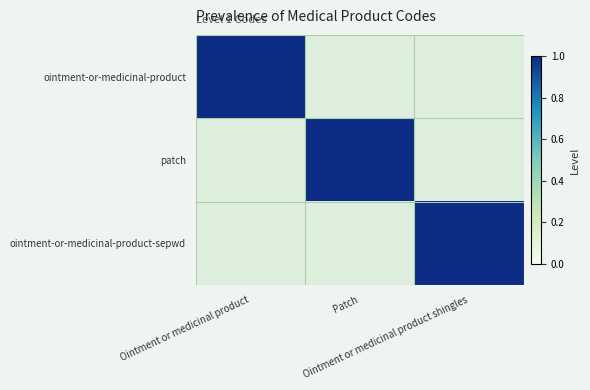

At how many categories does at least one series exceed 0?

3